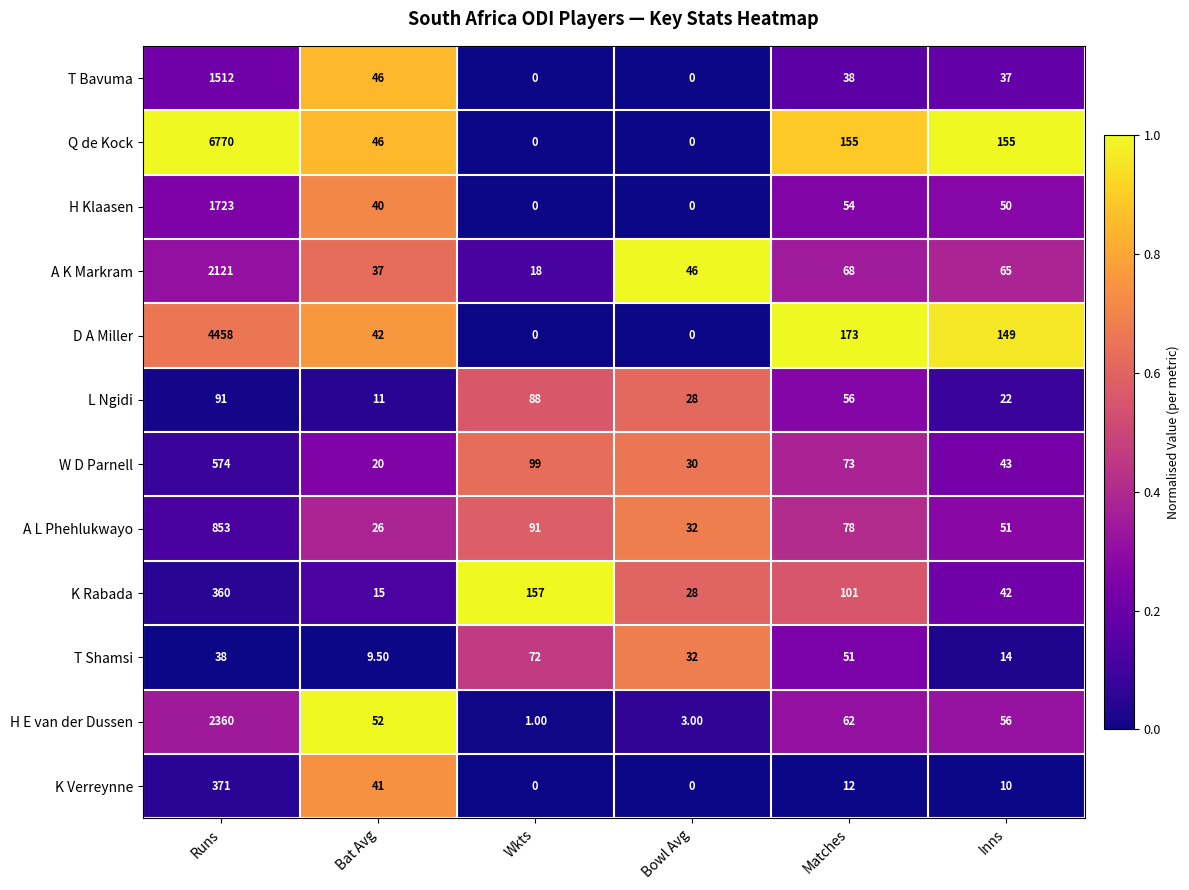

What is the average value of the Q de Kock series?

1187.7